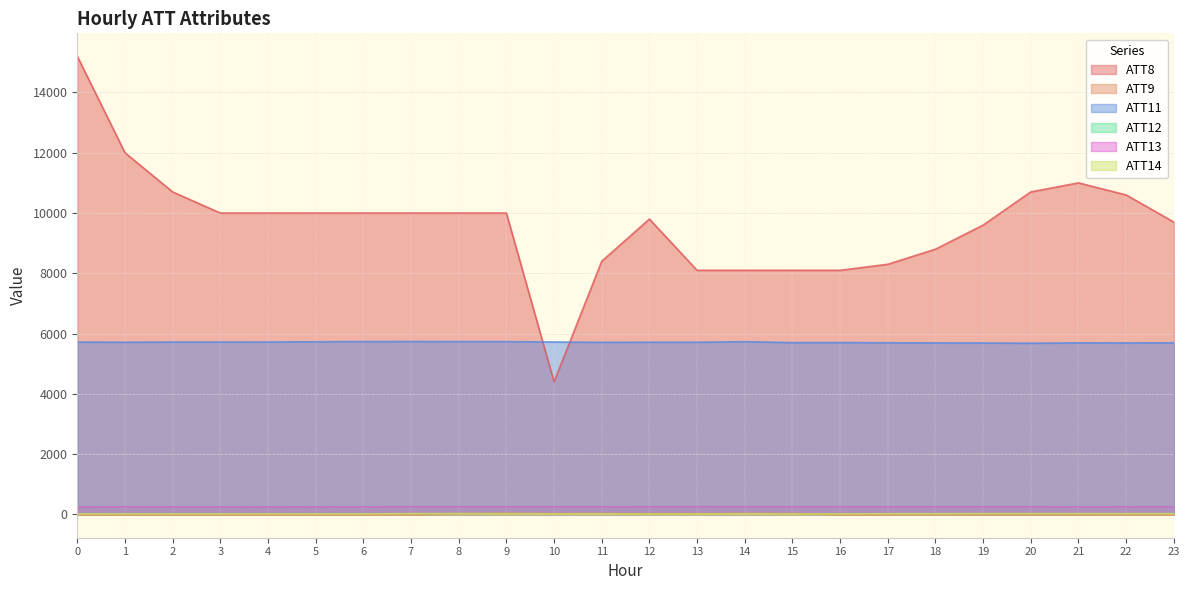

True or false: ATT9 and ATT12 cross at least once.

False